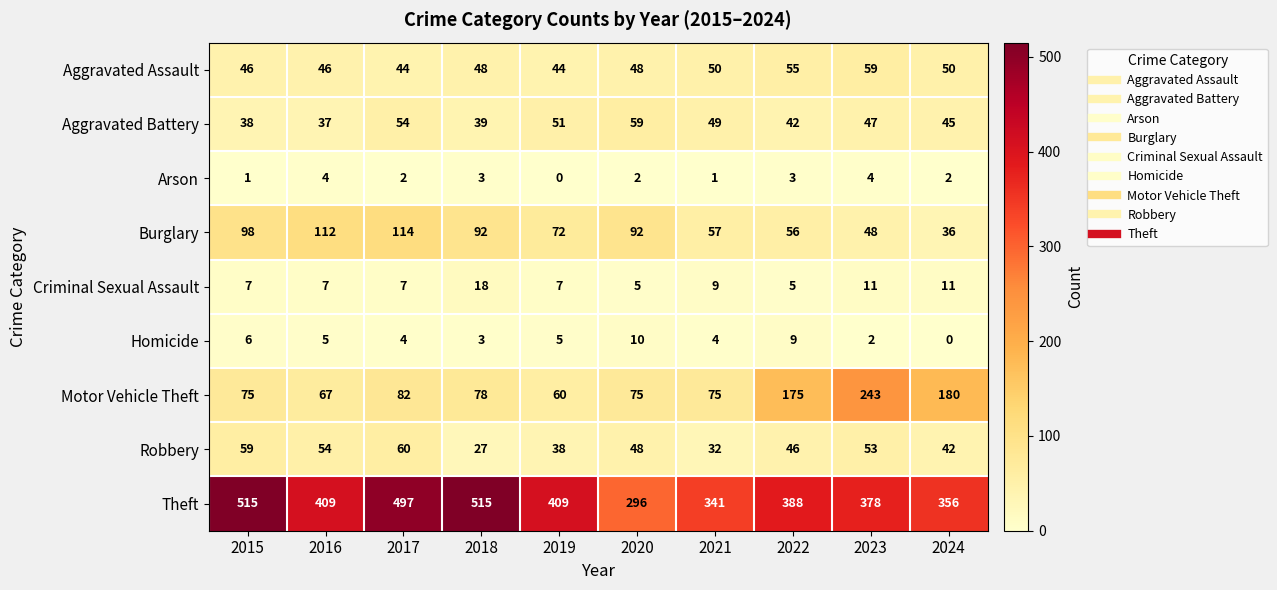

What is the average value of the Aggravated Battery series?

46